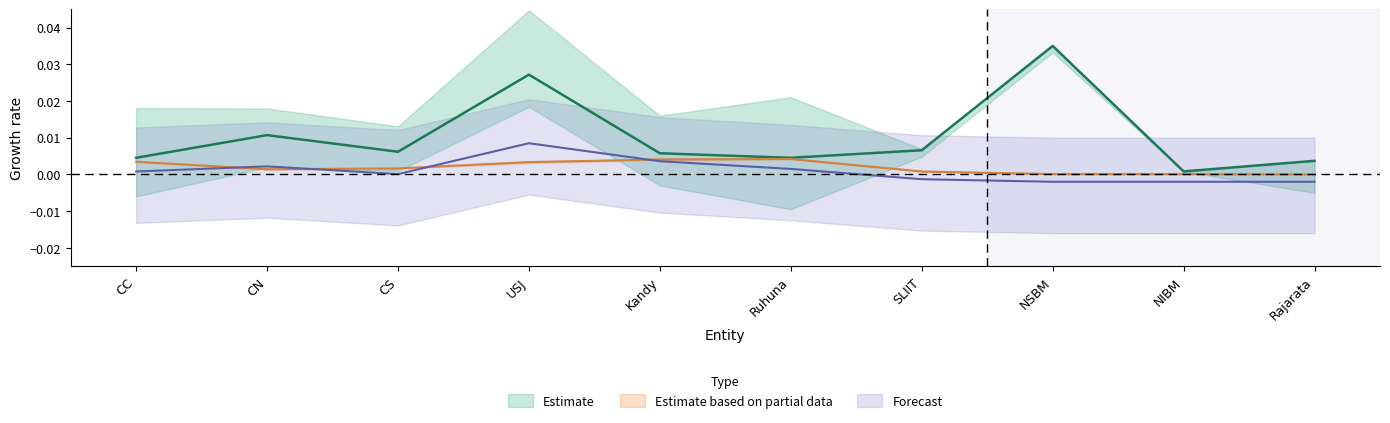

How many data points in oGTa (APL) are above 0?

6